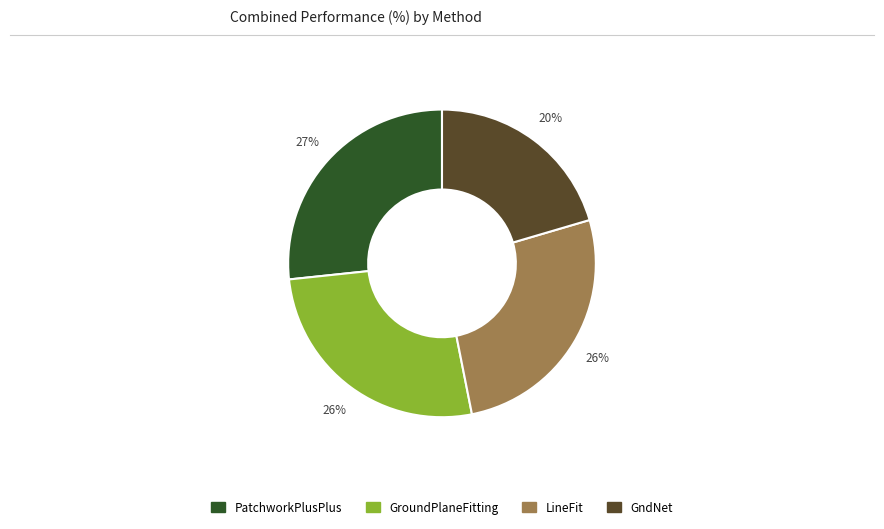

Combined, do PatchworkPlusPlus and GndNet account for over 50%?

No